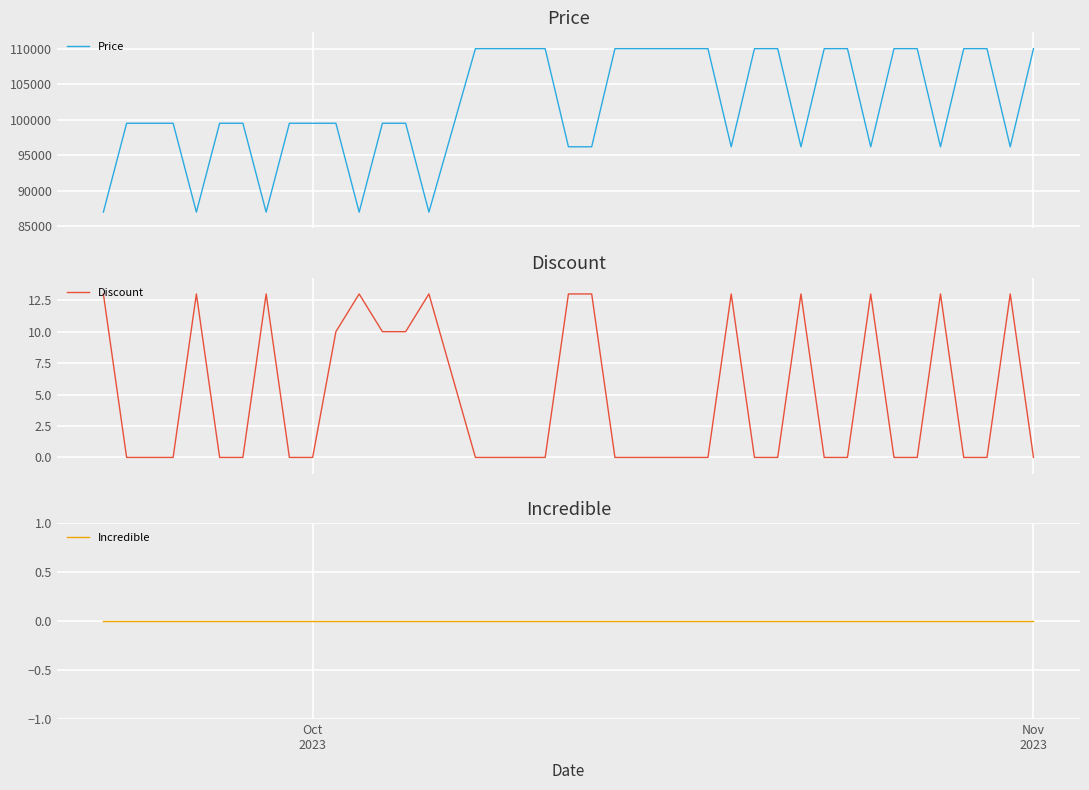

What is the maximum value for Price?

110000